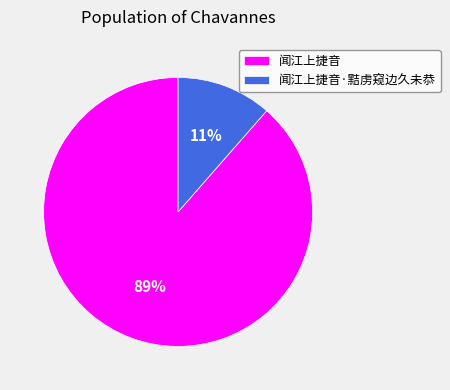

How many segments does this pie chart have?

2